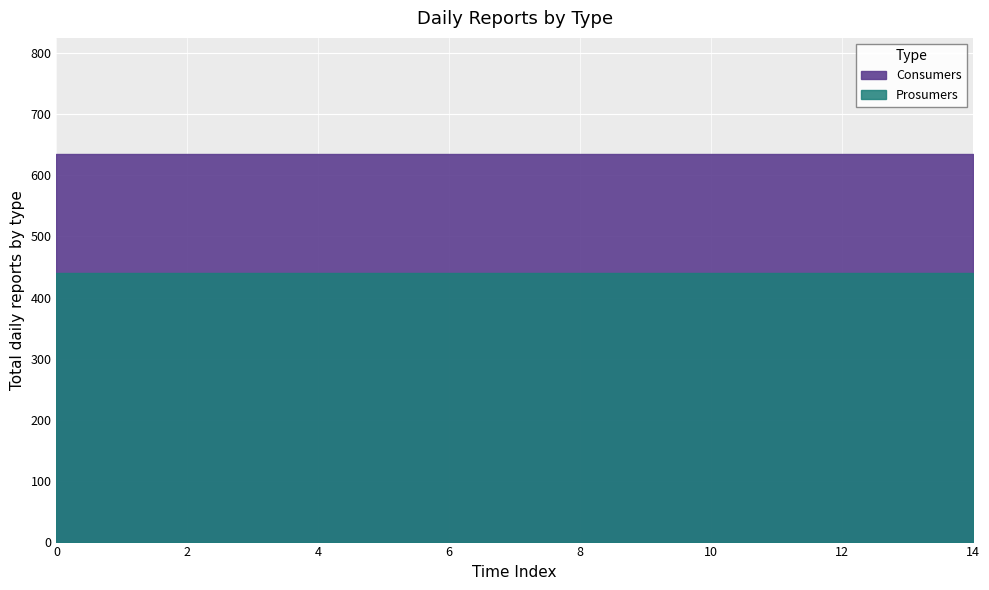

Which series changed the most between 10 and 11?

Consumers